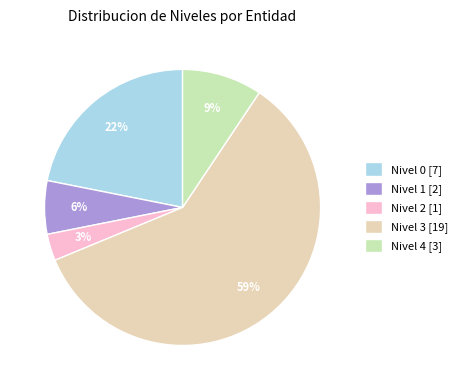

To the nearest percent, what portion does Nivel 2 represent?

3%